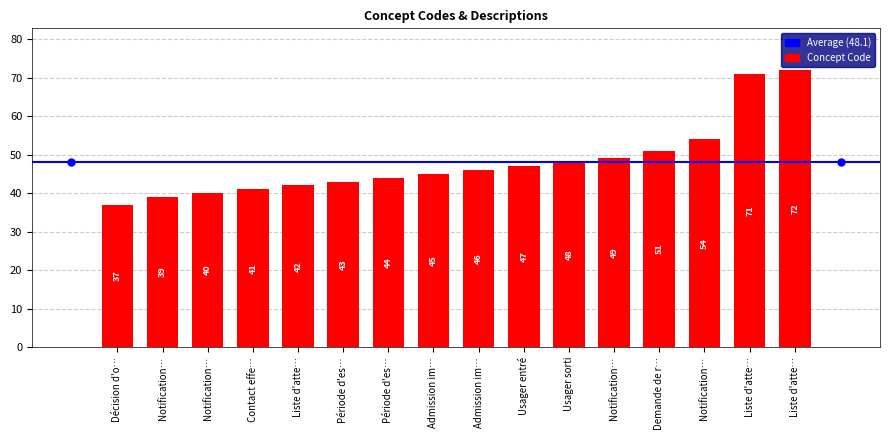

How many bars are there in total?

16